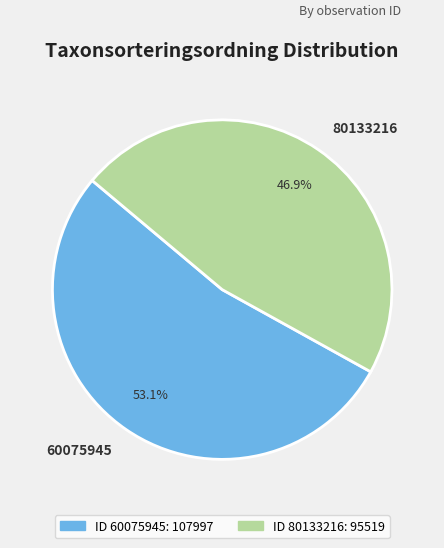

Which slice is the smallest?

80133216